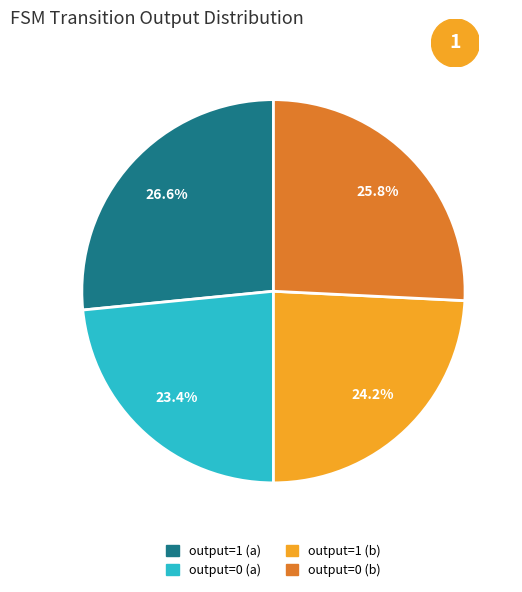

Count the number of slices in the pie.

4